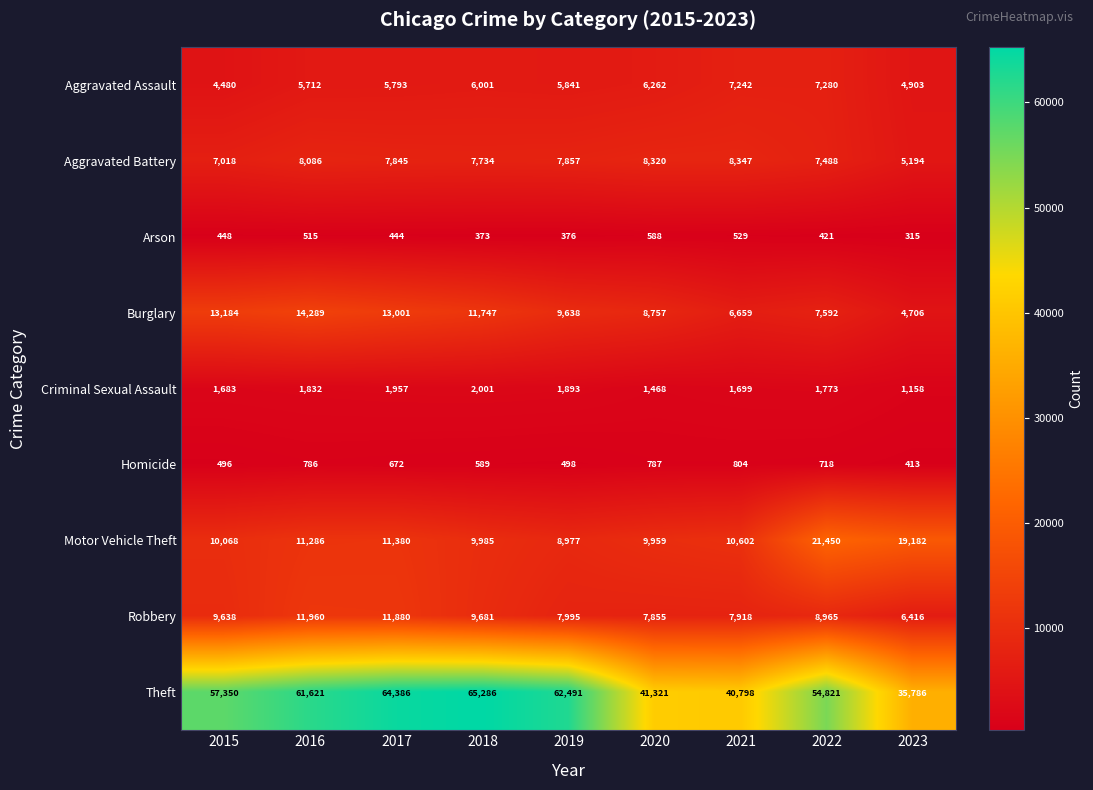

True or false: Aggravated Assault has a value of 4480 at 2015.

True